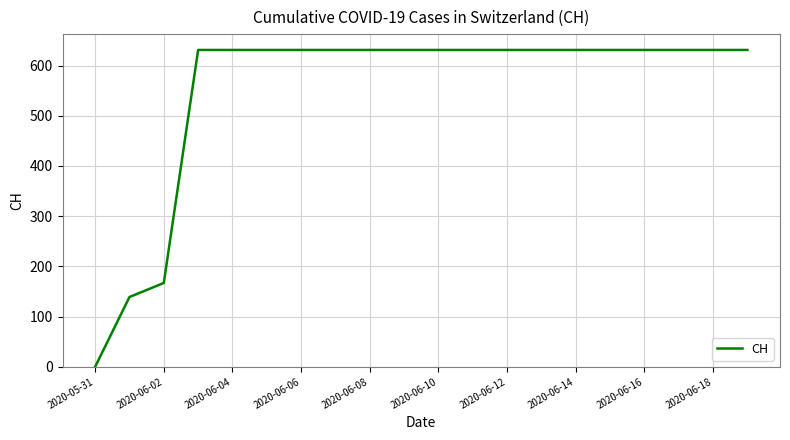

What is the greatest value displayed?

631